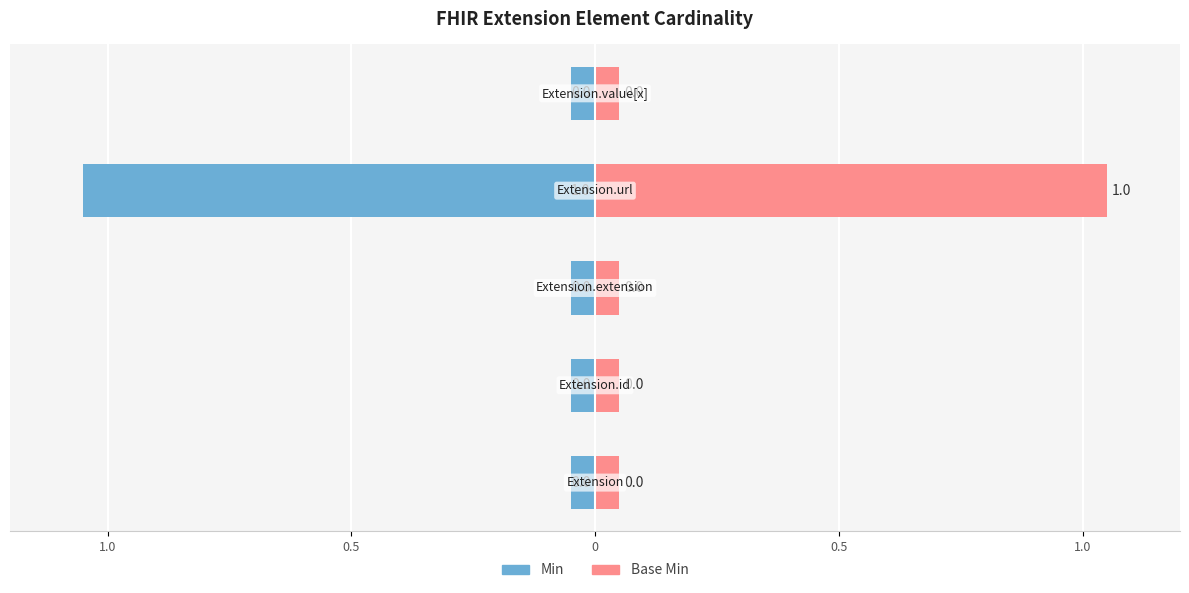

Which series has the widest spread of values?

Min